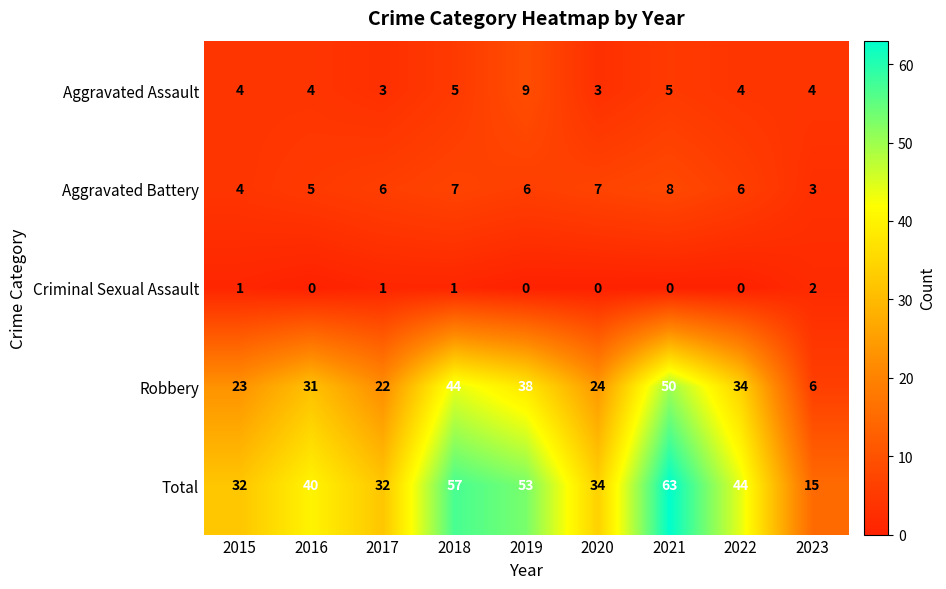

What is the difference between the maximum and minimum values in the Total series?

48